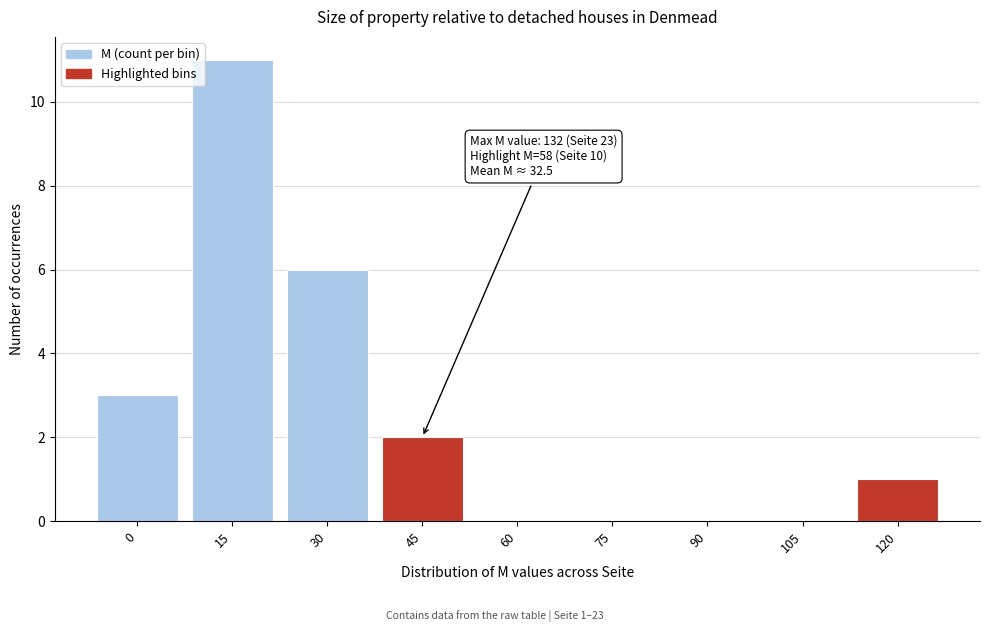

Reading left to right, extract all data points from this chart.

0=3	15=11	30=6	45=2	60=0	75=0	90=0	105=0	120=1